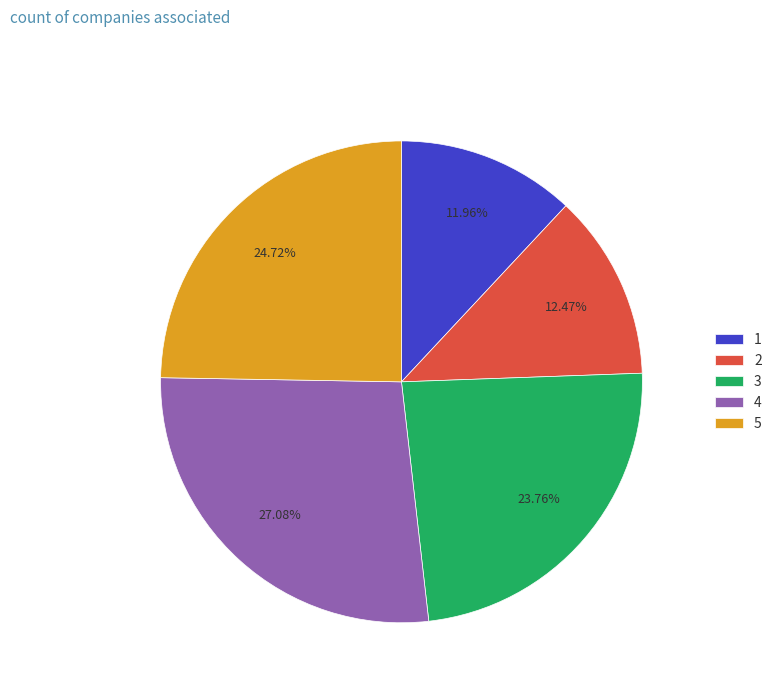

Count the number of slices in the pie.

5